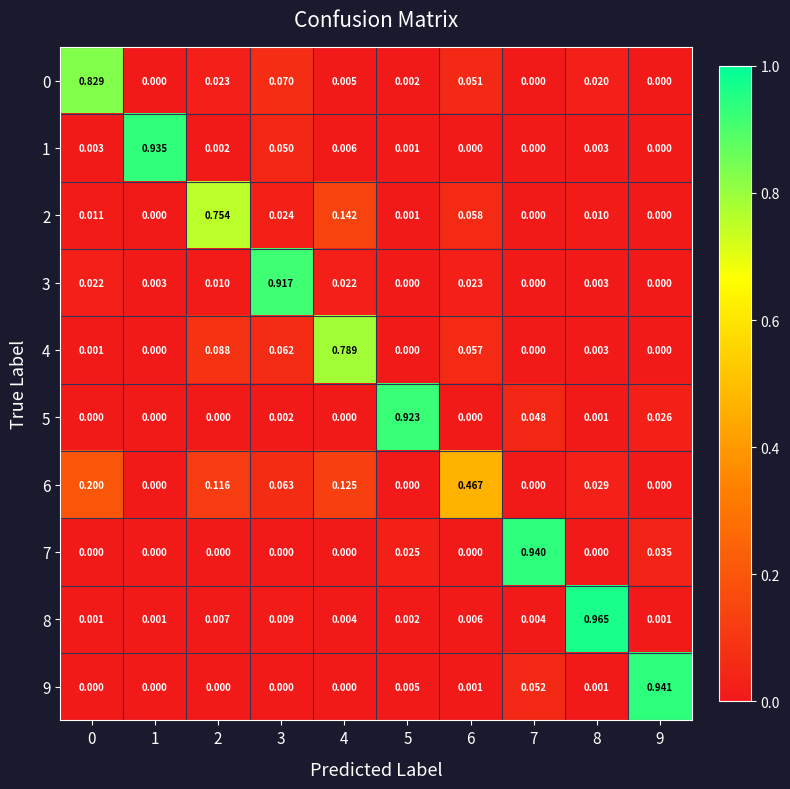

Is the value of 9 at 4 greater than the value of 8 at 3?

No